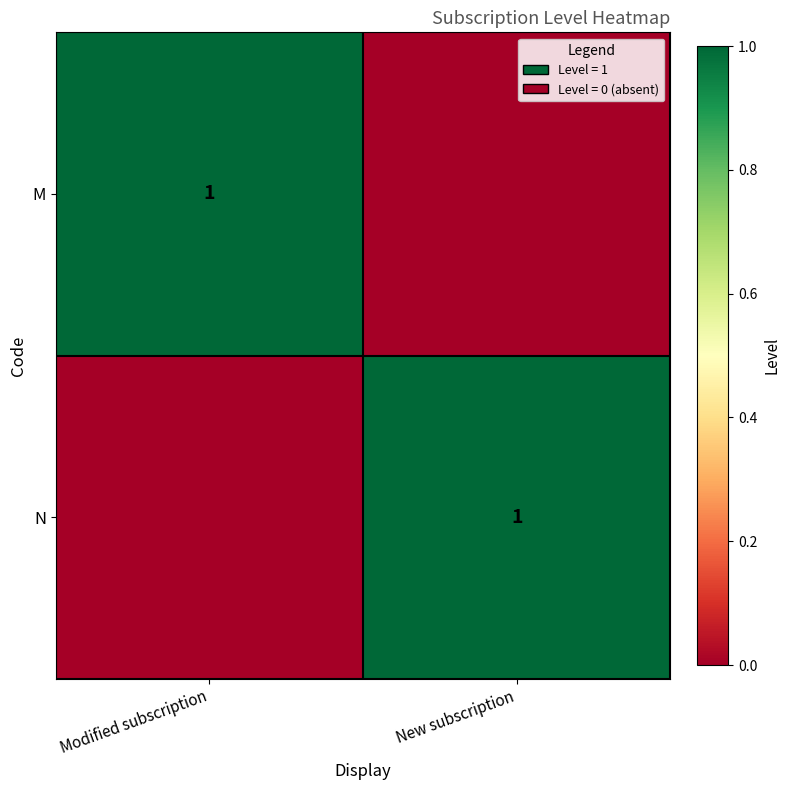

What is the total value across all series at Modified subscription?

1